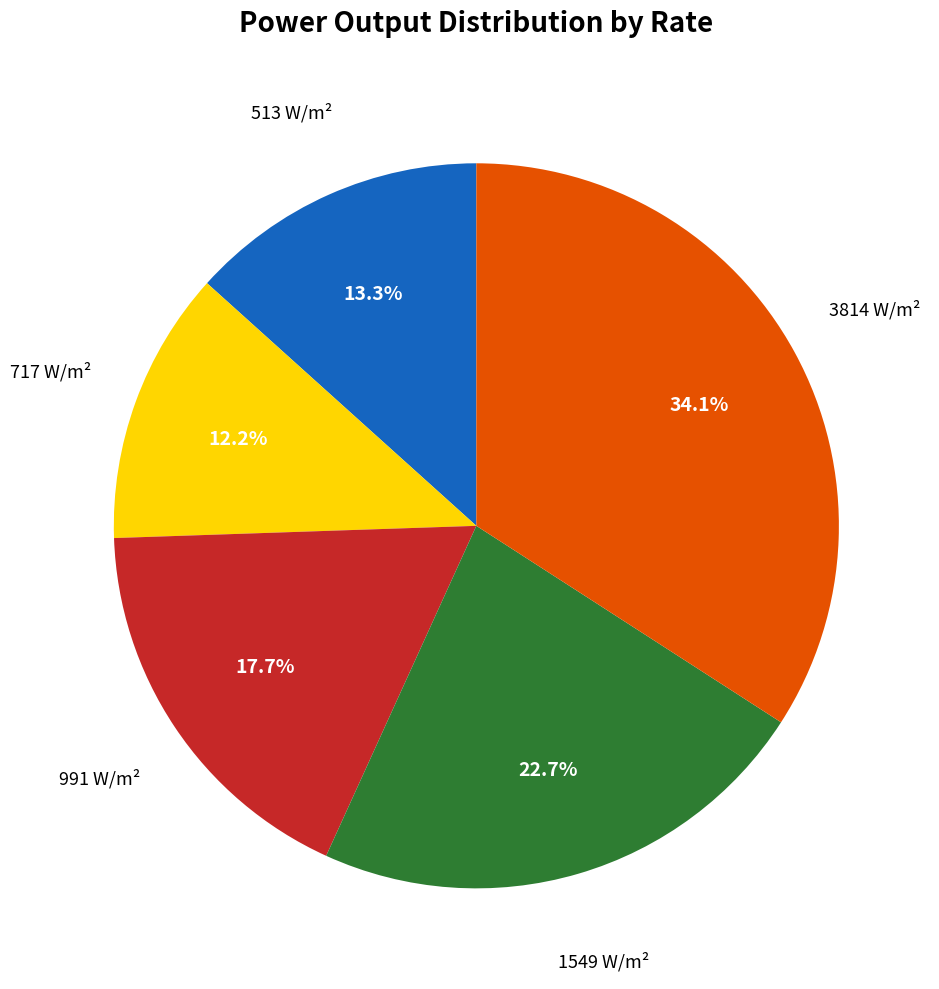

Does any single category account for the majority?

No